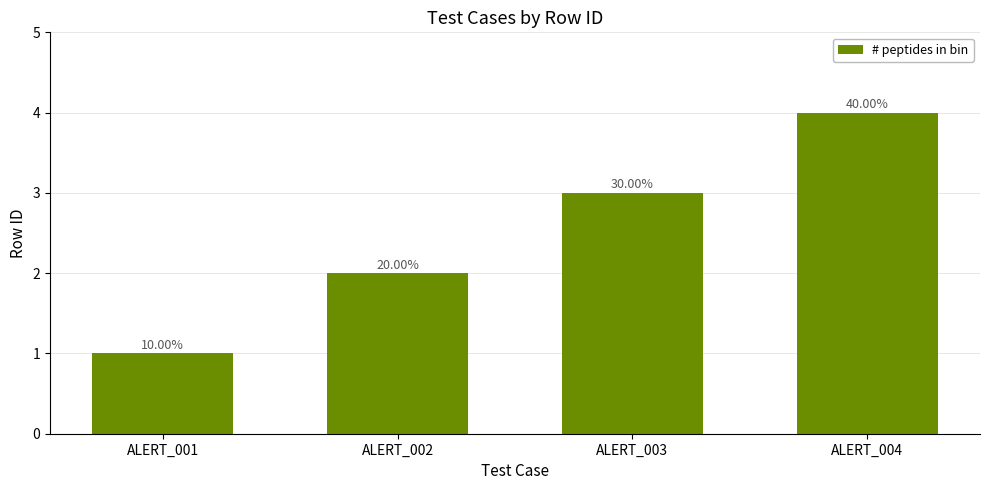

Does the chart contain any negative values?

No